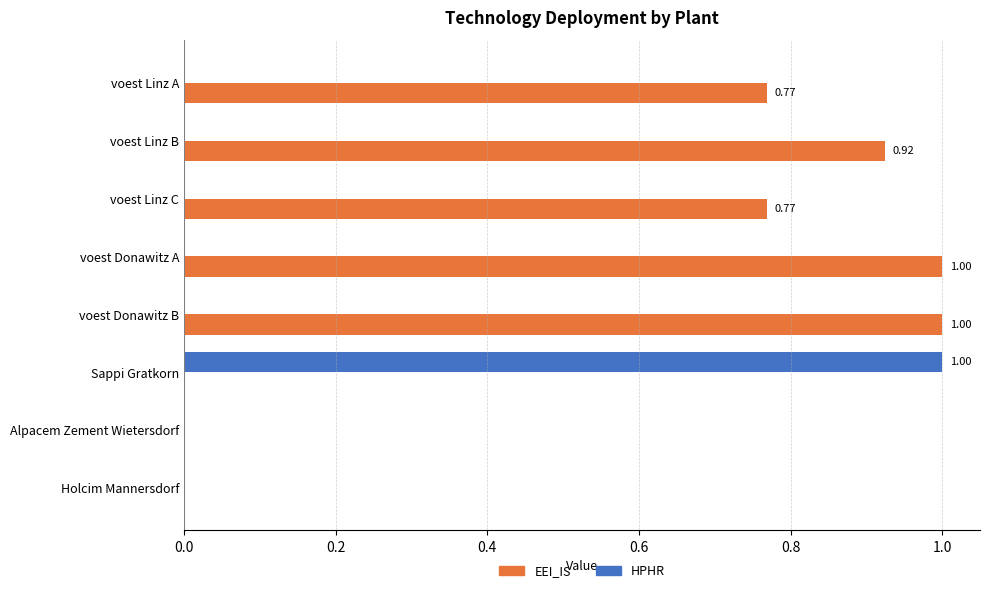

What is the sum of all EEI_IS values?

4.5